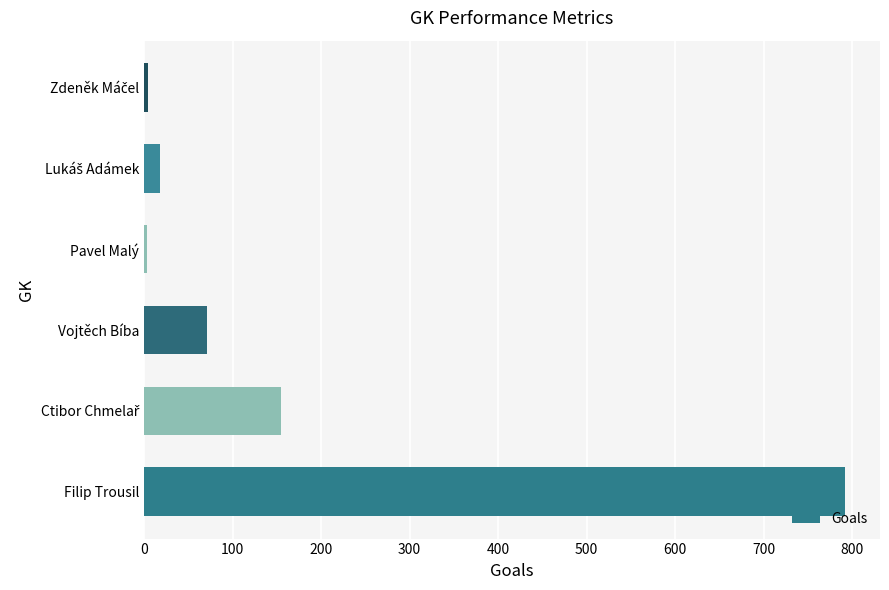

What is the average value?

174